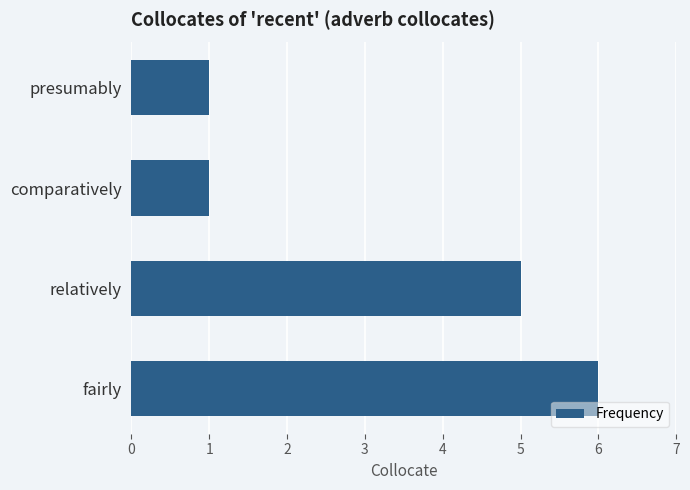

The value at relatively is 3. True or false?

False